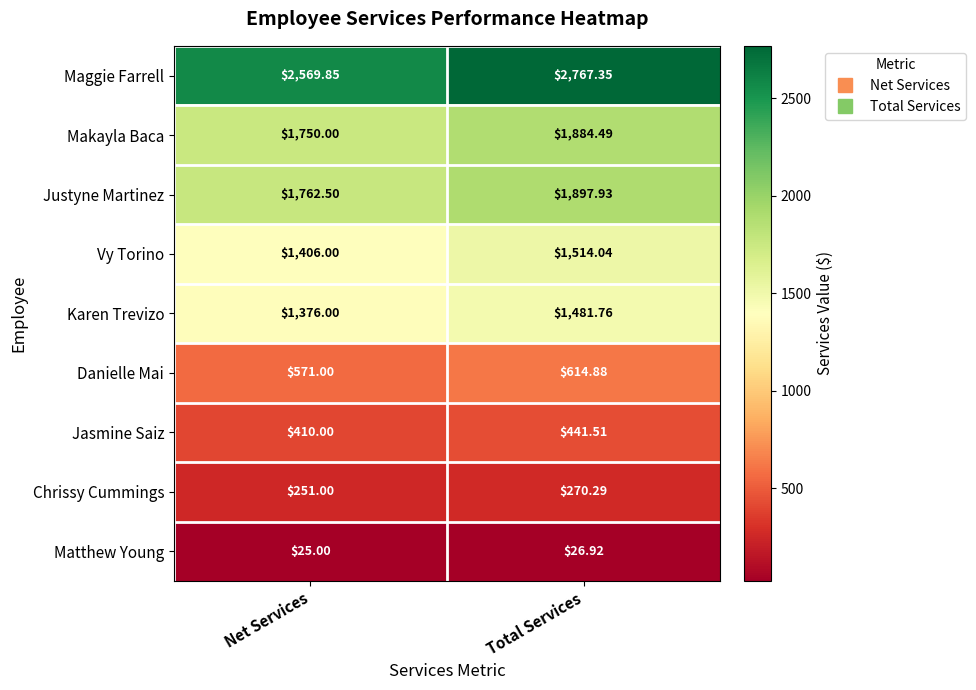

Which series has the largest range (max minus min)?

Maggie Farrell